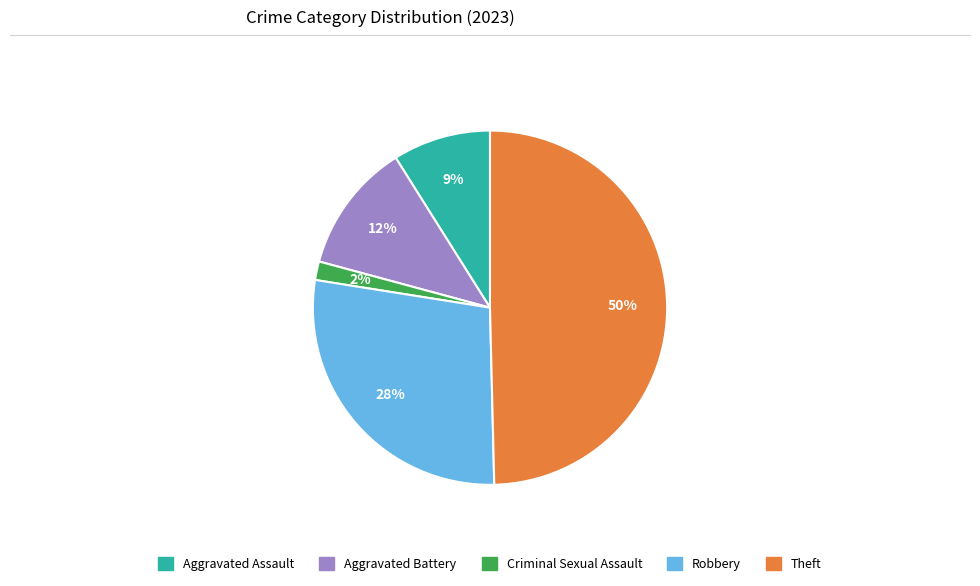

True or false: Criminal Sexual Assault accounts for 11% of the total.

False